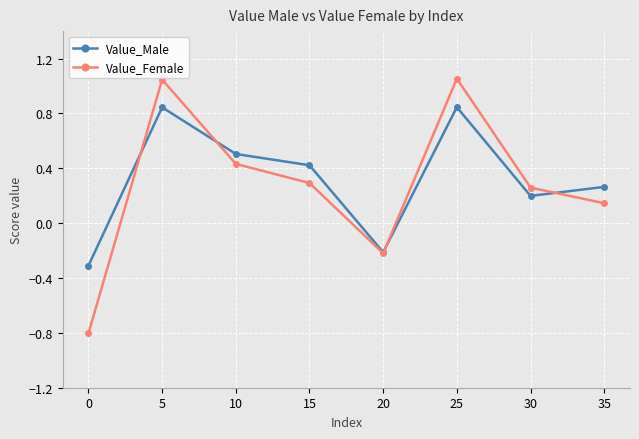

What are all the series names shown in the legend?

Value_Male, Value_Female